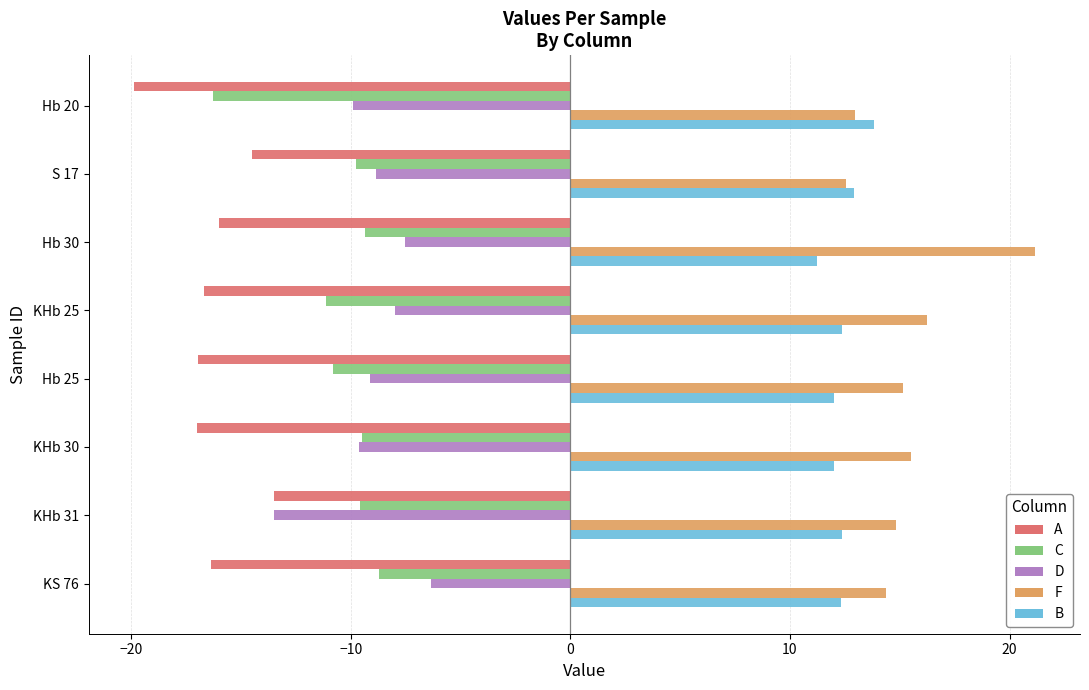

How many values in the C series exceed -9?

1